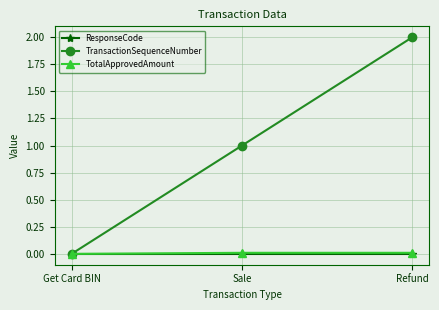

Which category has the highest value in the TransactionSequenceNumber series?

Refund